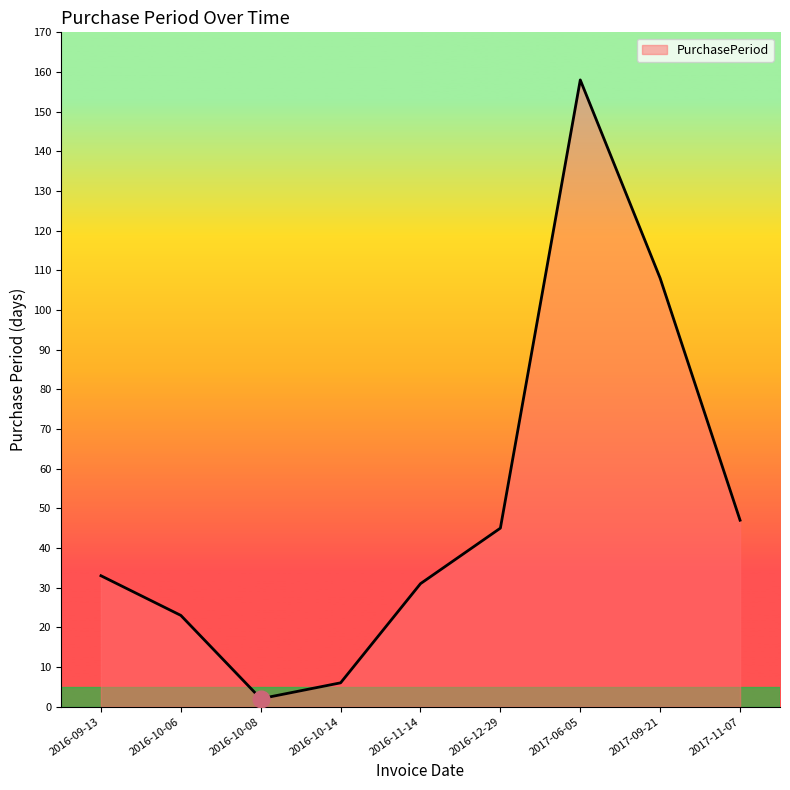

True or false: the data shows 261 at 2017-06-05.

False